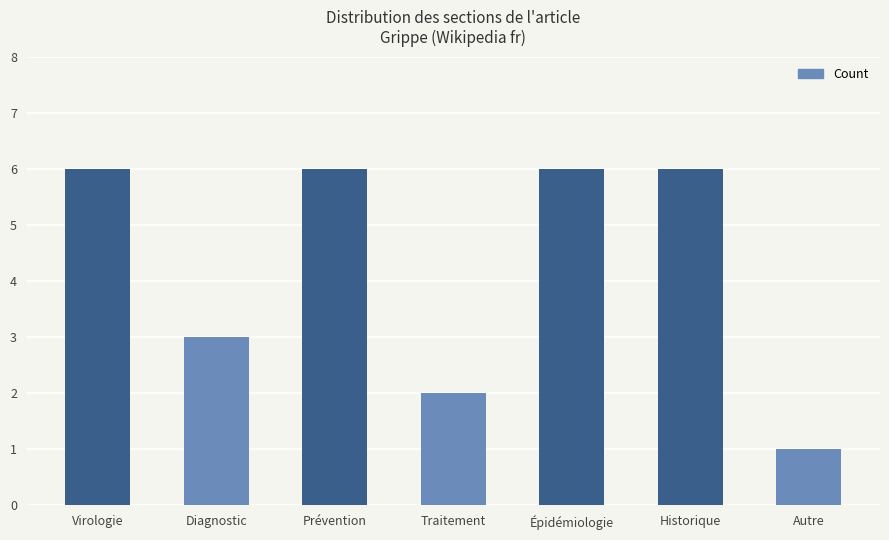

How many bars are there in total?

7